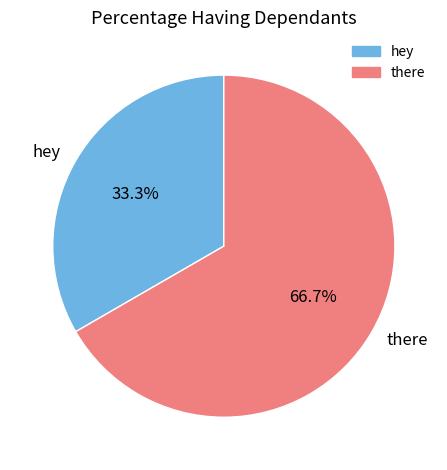

Which slice is the largest?

there